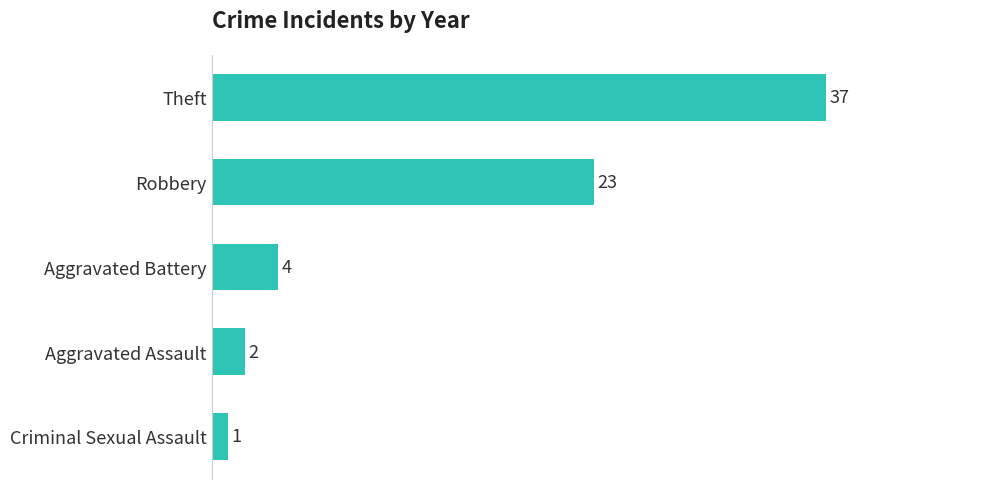

Is it true that the value at Aggravated Battery is 4?

True